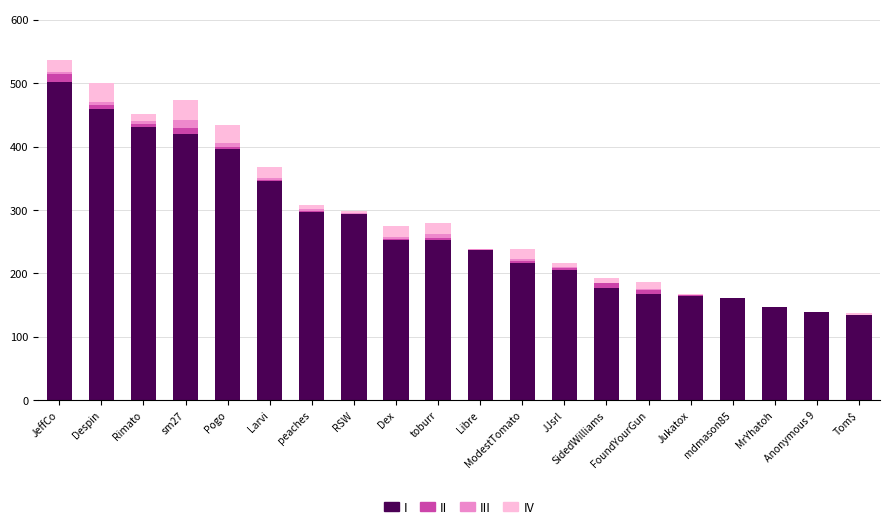

Are the bars grouped side by side (vs. stacked)?

No